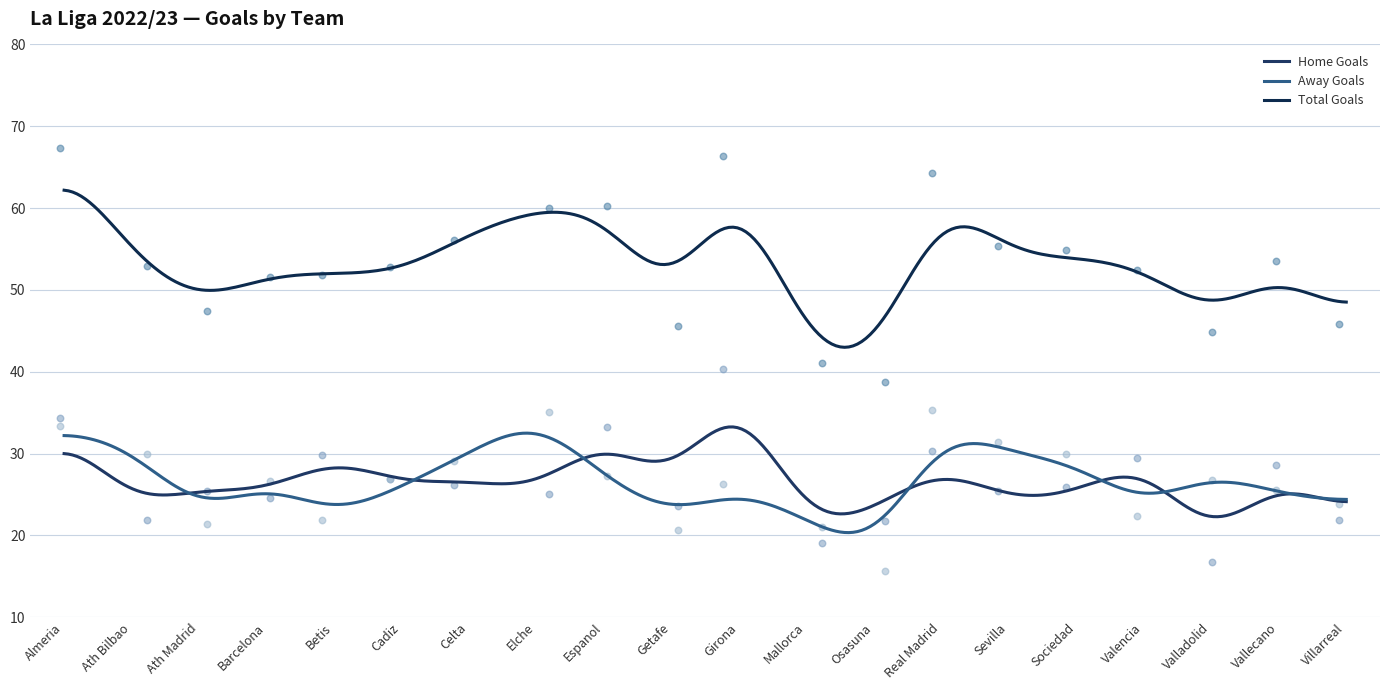

Is the value of Away Goals at Sevilla greater than the value of Home Goals at Cadiz?

Yes